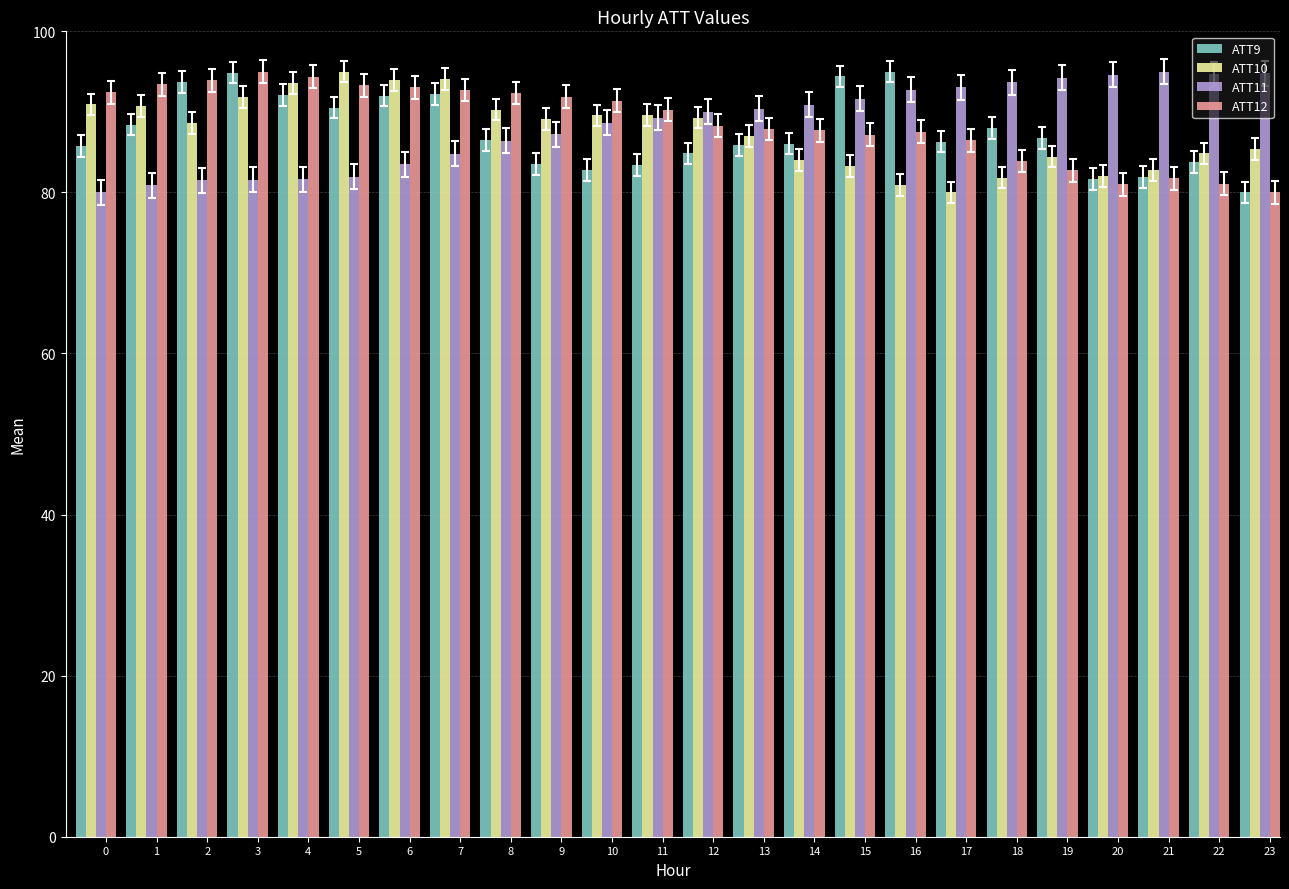

What is the sum of all ATT9 values?

2100.4